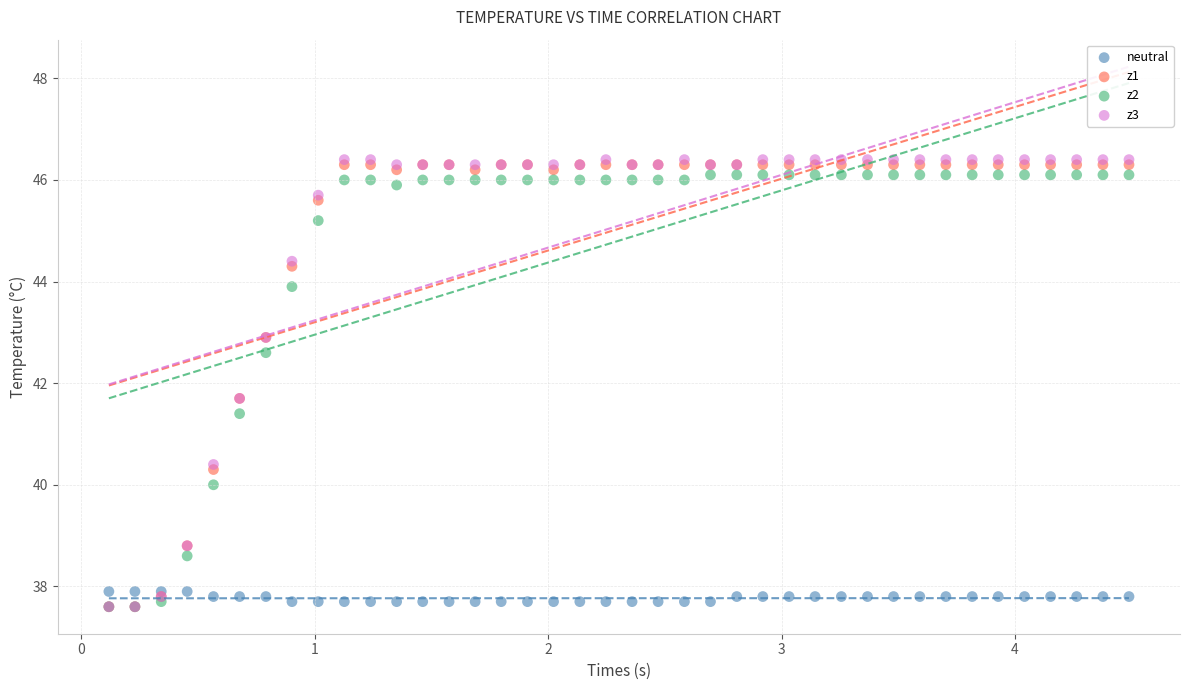

Which series contains the highest Y value?

z3